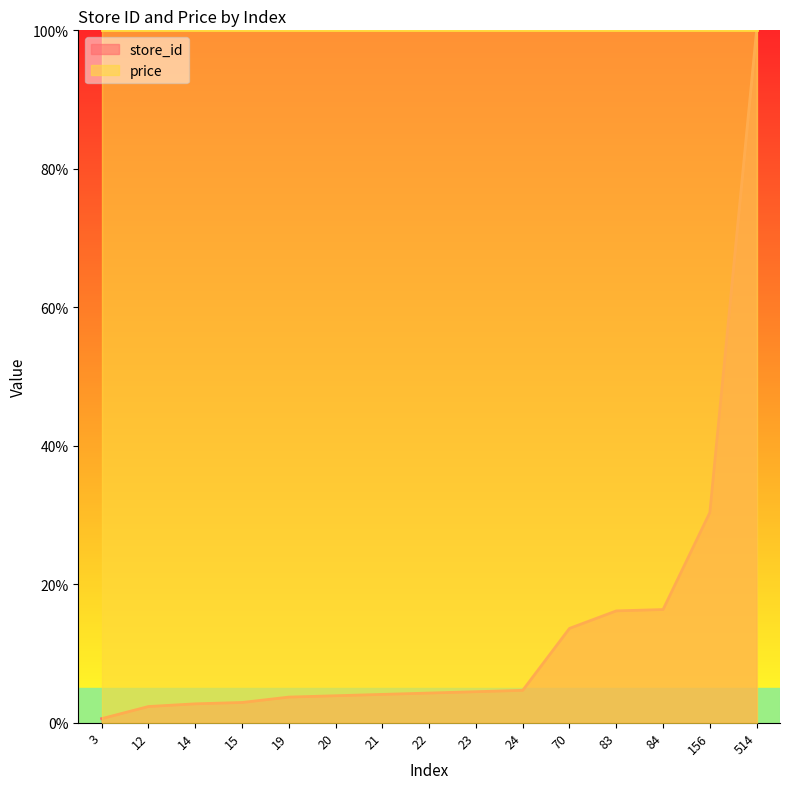

Between 21 and 84, which is larger?

84